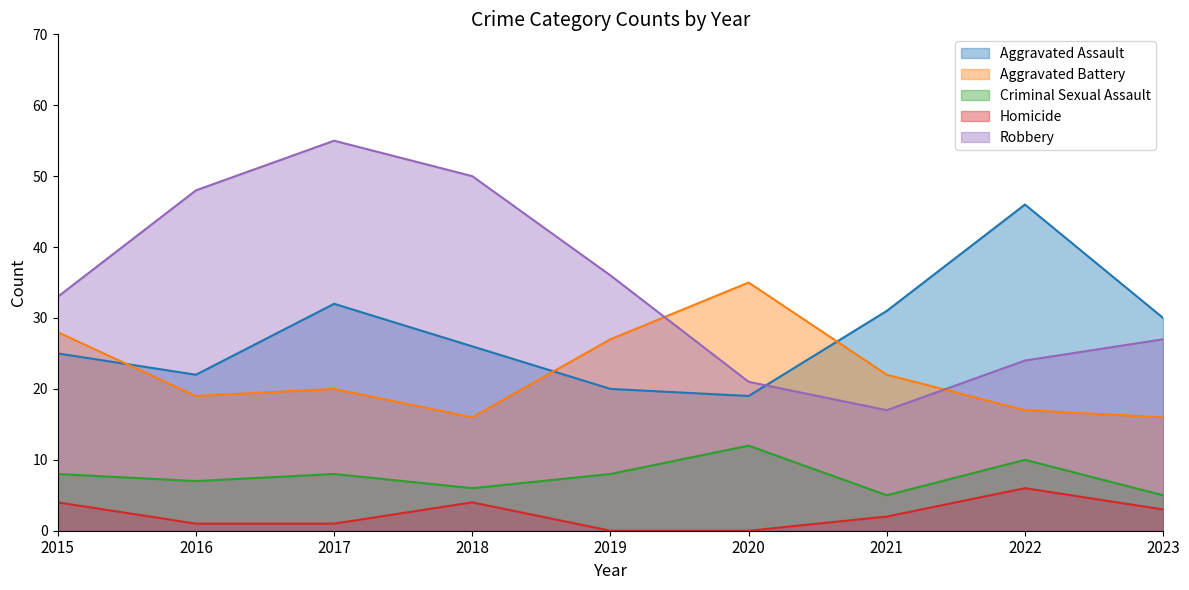

What is the average value of the Homicide series?

2